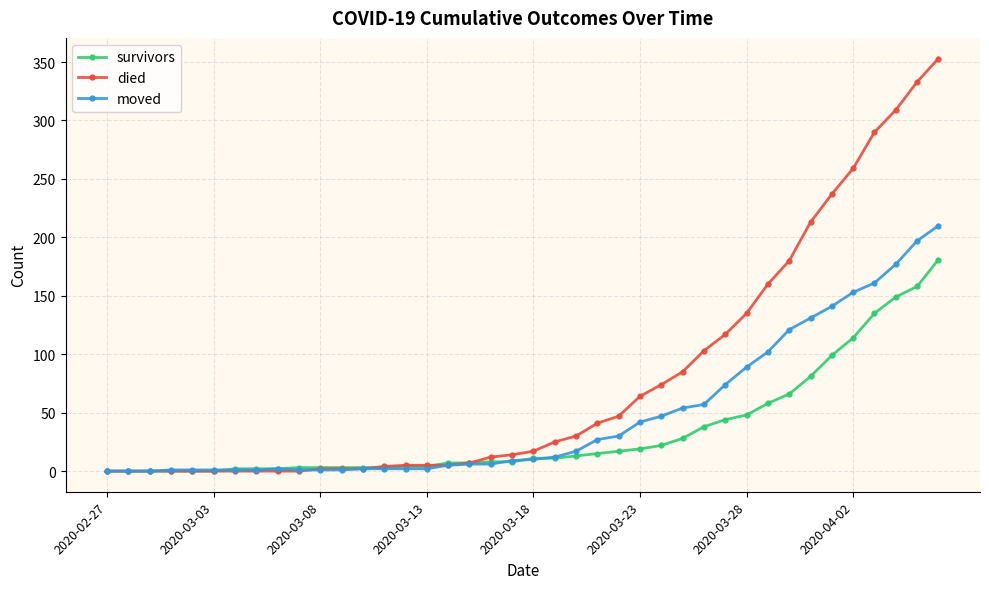

Which series has the widest spread of values?

died